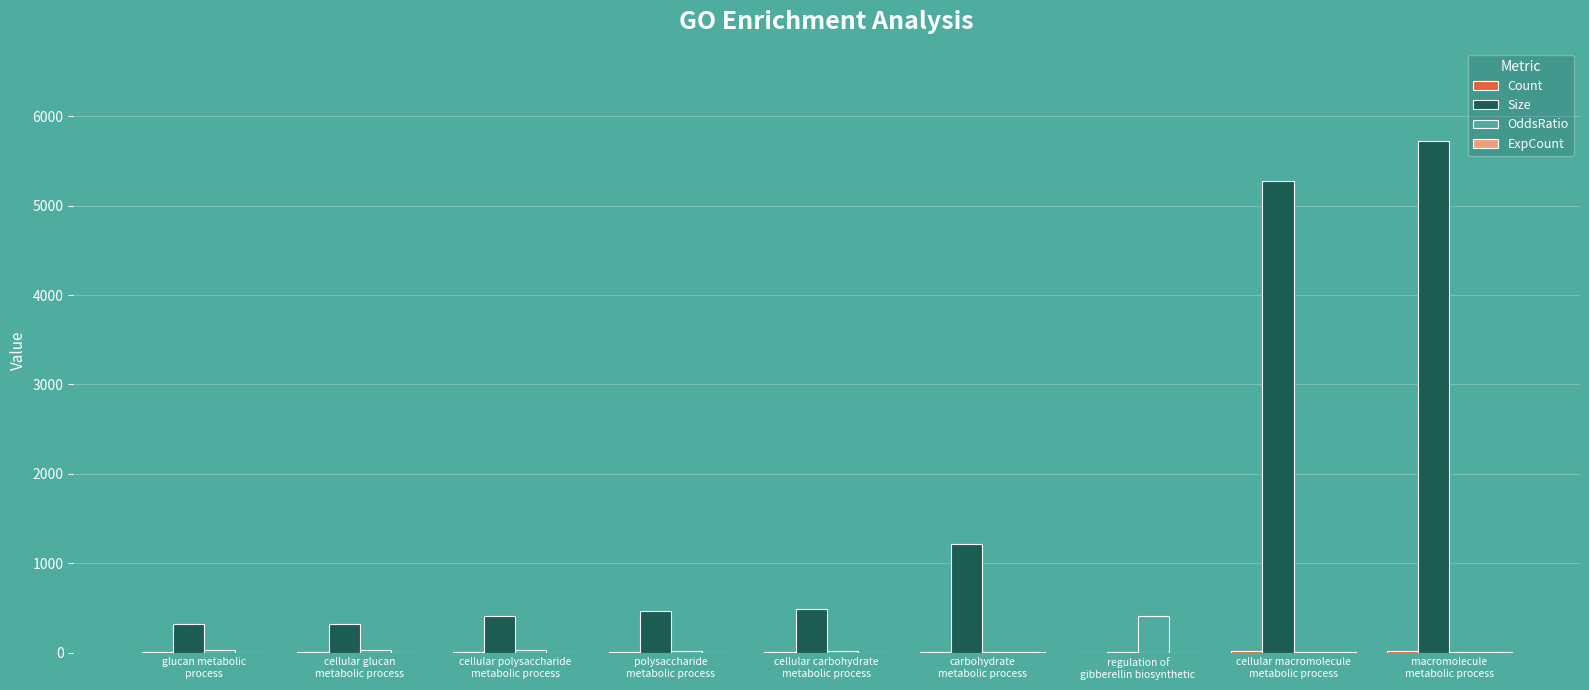

Which series has the largest total across all categories?

Size